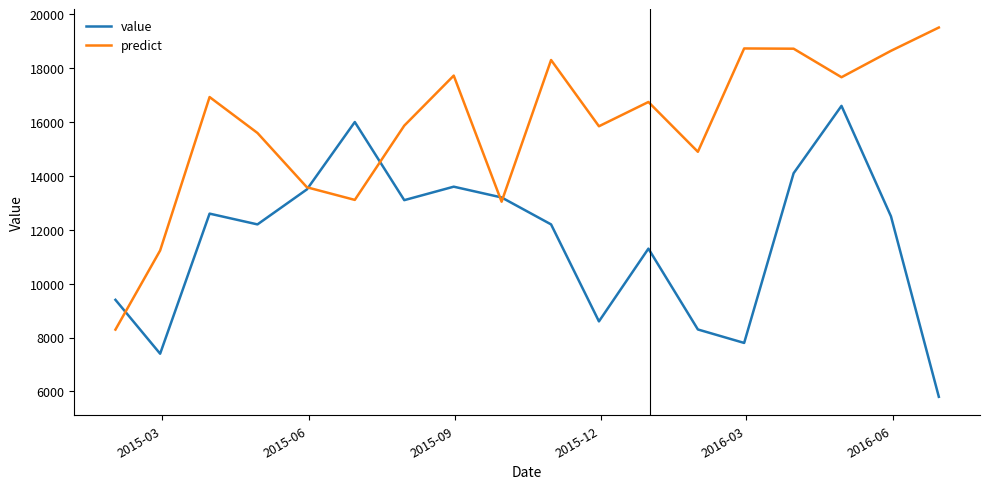

What is the minimum value shown in the chart?

5800.0